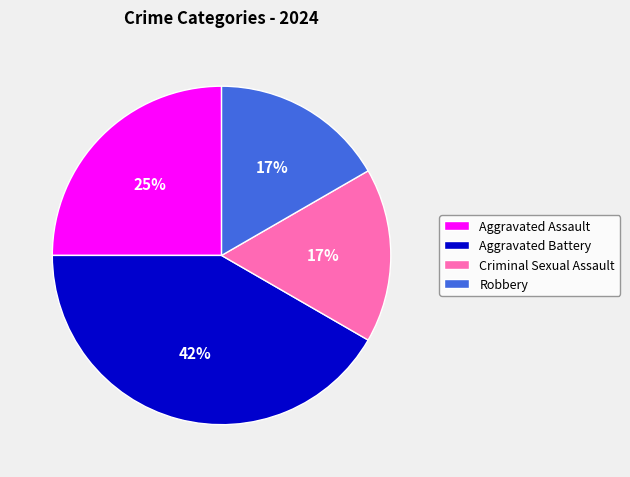

To the nearest percent, what is the difference between the Aggravated Assault and Aggravated Battery slice percentages?

17%